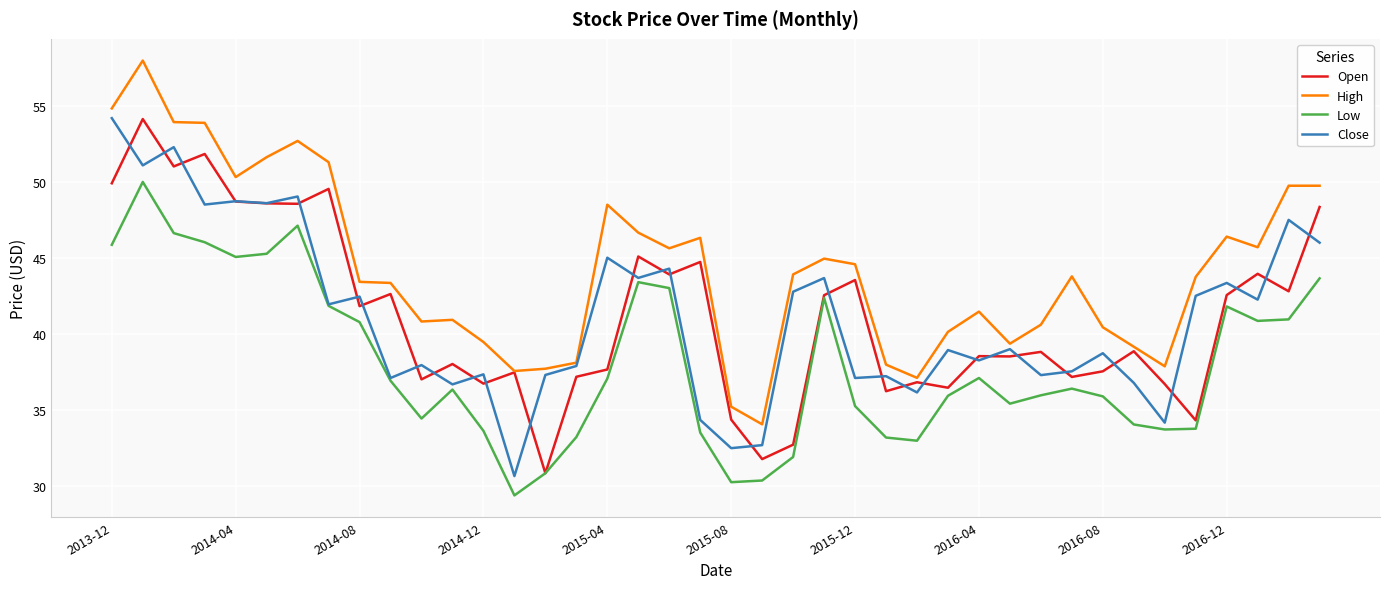

Which series has the largest total across all categories?

High